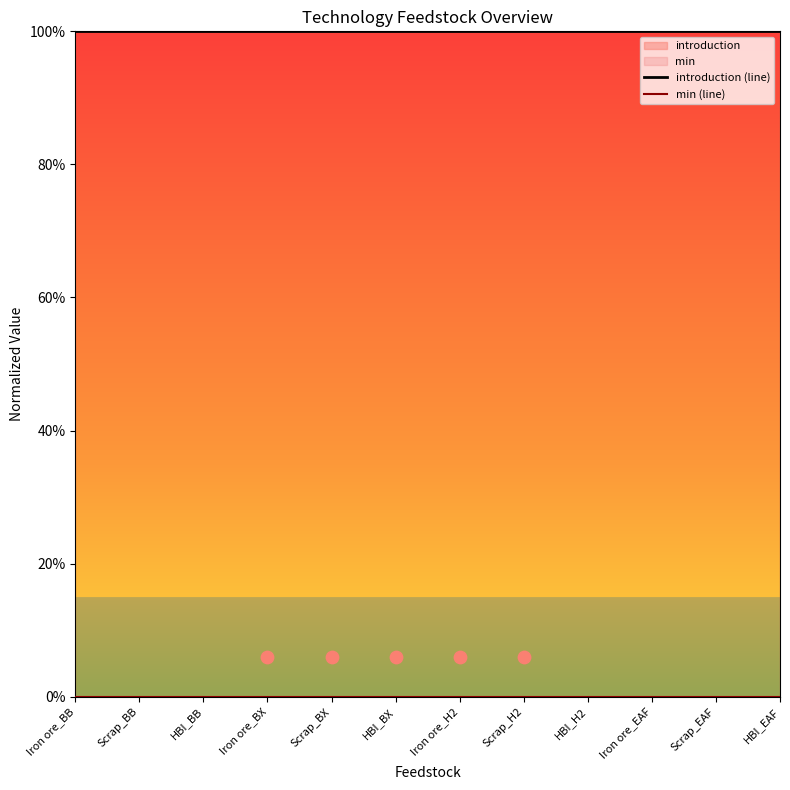

What is the total value across all series at Scrap_H2?

1